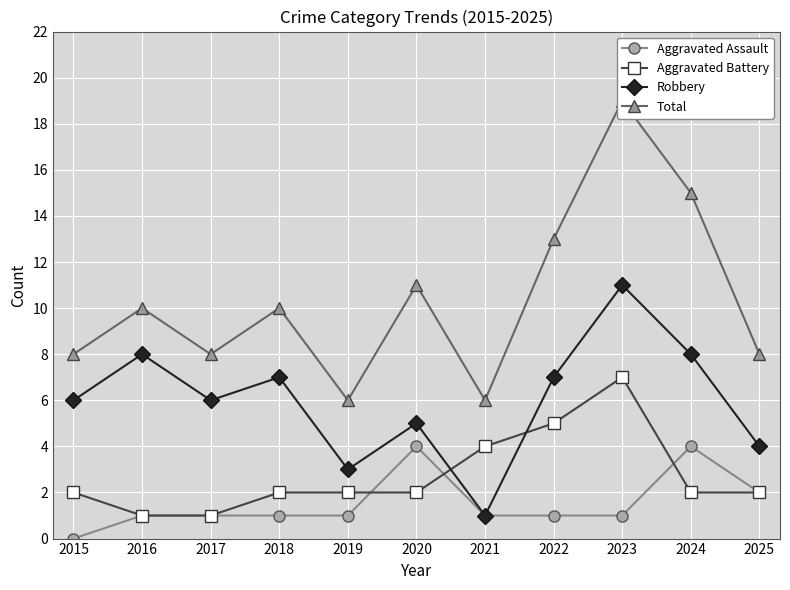

Is it true that Aggravated Battery equals 4 at 2015?

False